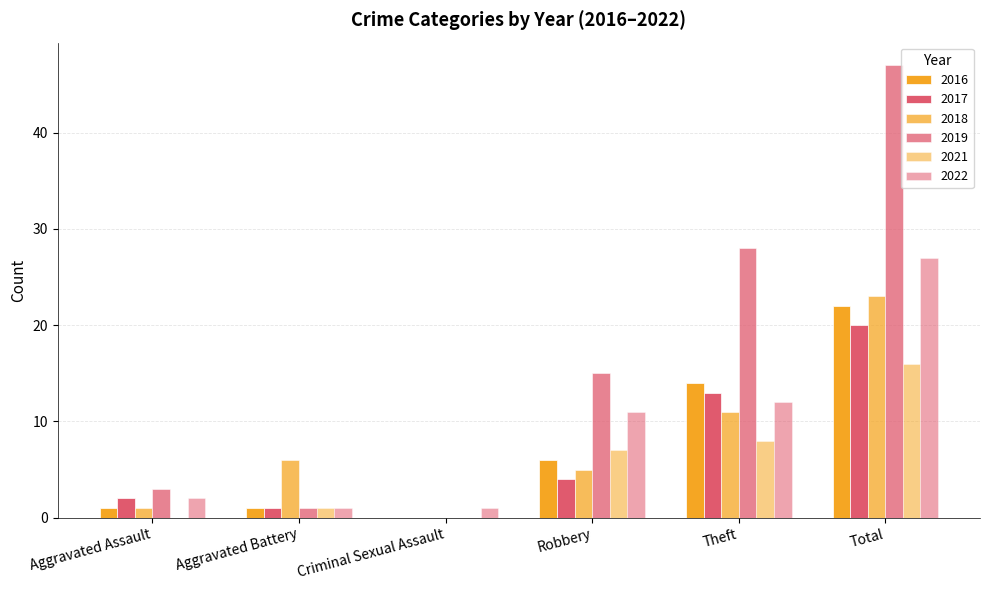

Which category has the highest value in the 2016 series?

Total